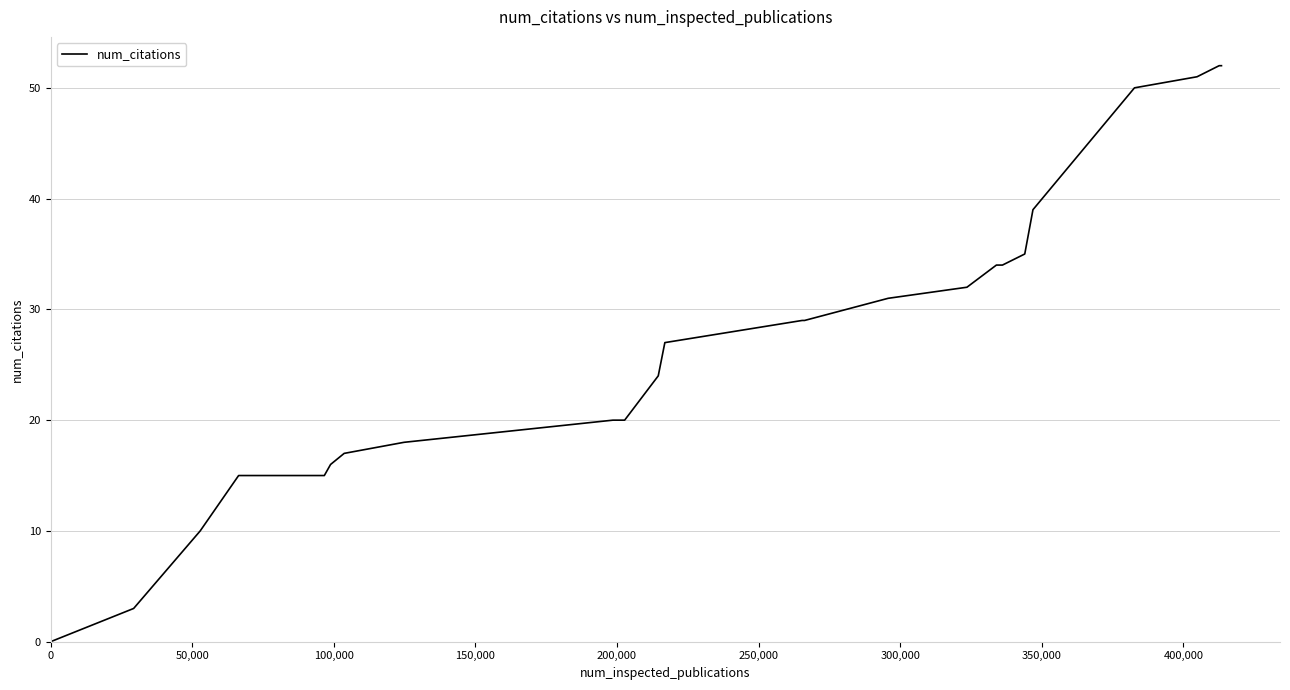

What is the maximum value shown in the chart?

52